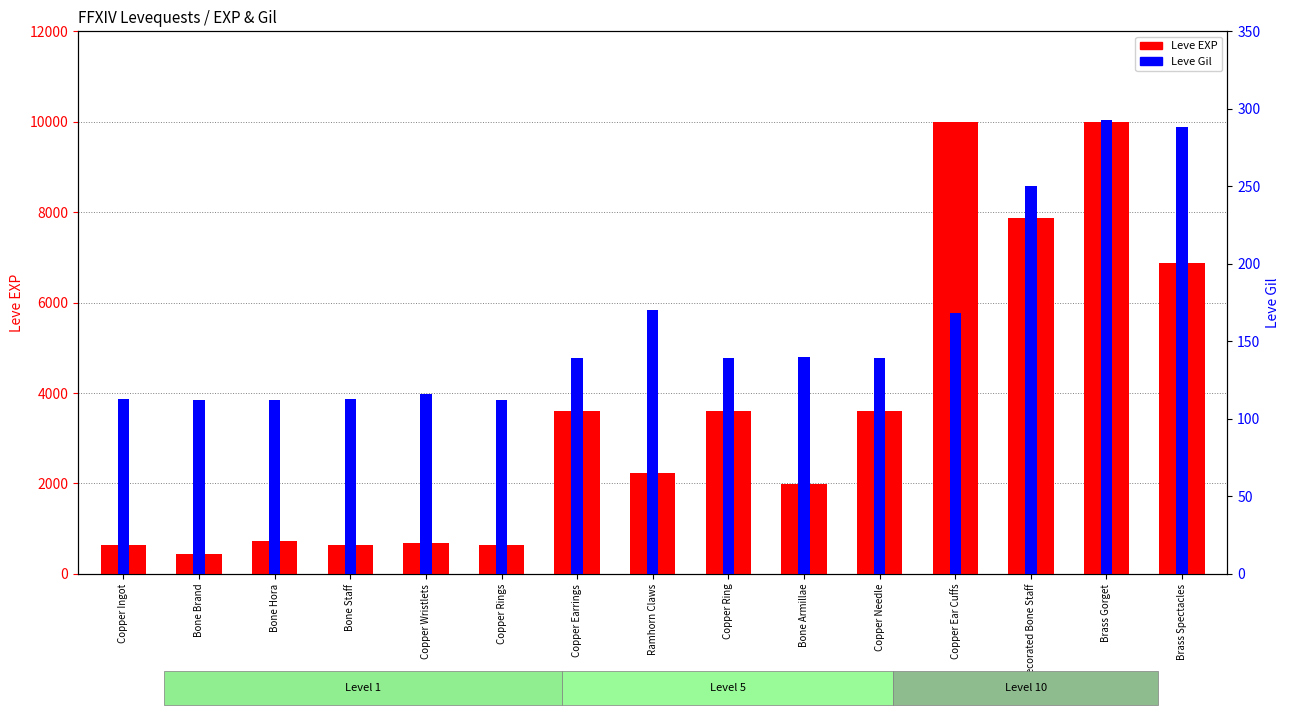

Rank the categories by Leve Gil value from lowest to highest.

Bone Brand, Bone Hora, Copper Rings, Copper Ingot, Bone Staff, Copper Wristlets, Copper Earrings, Copper Ring, Copper Needle, Bone Armillae, Copper Ear Cuffs, Ramhorn Claws, Decorated Bone Staff, Brass Spectacles, Brass Gorget